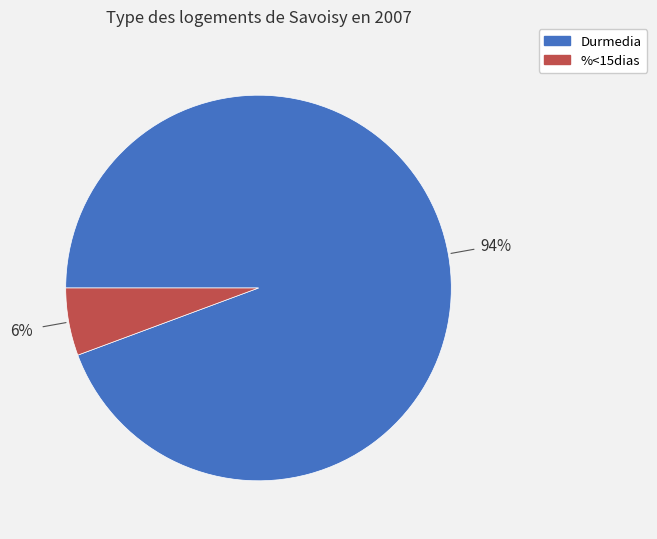

The %<15dias slice represents 14% of the pie. True or false?

False